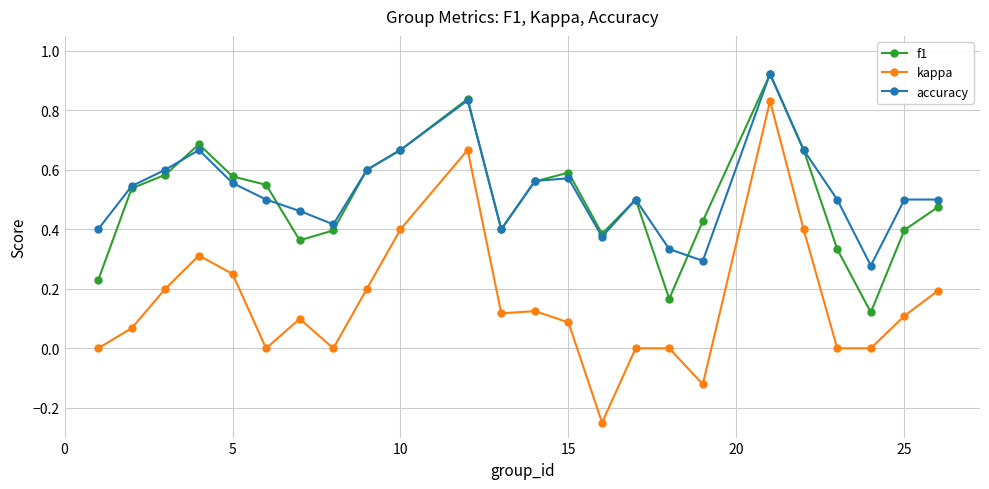

In f1, how many points are lower than both neighbors (excluding endpoints)?

5